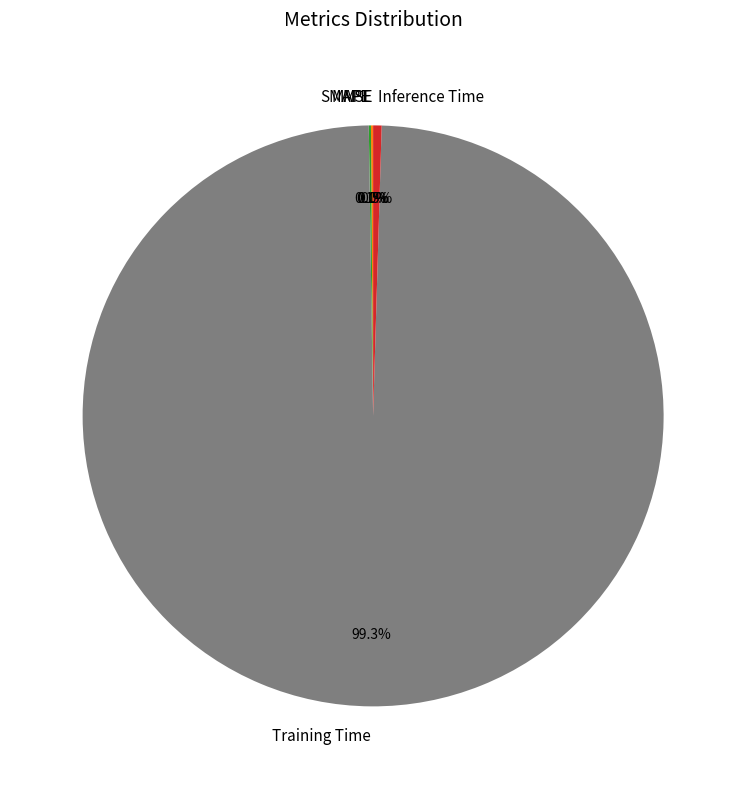

What is the largest slice in the pie chart?

Training Time